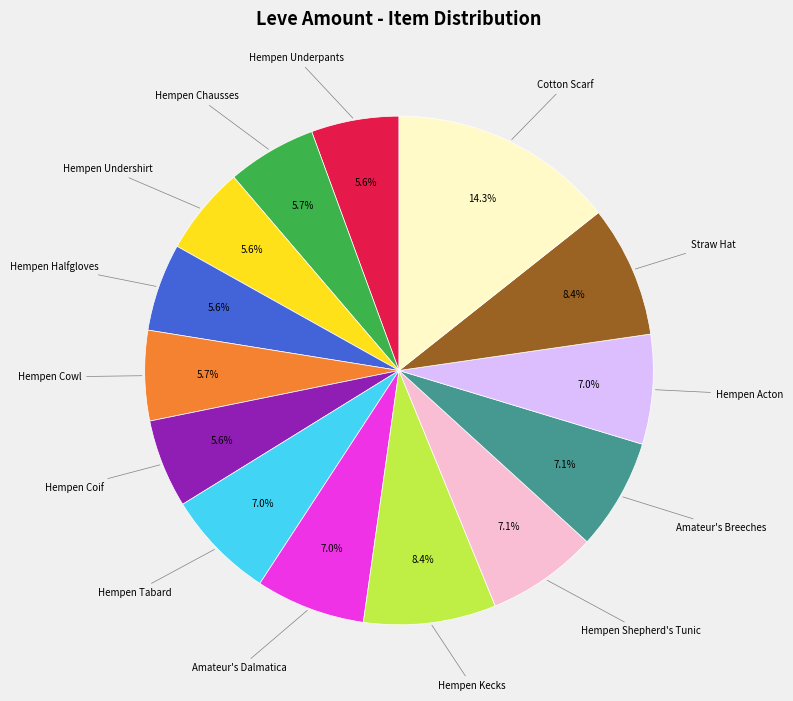

Is there any slice that represents more than half of the pie?

No